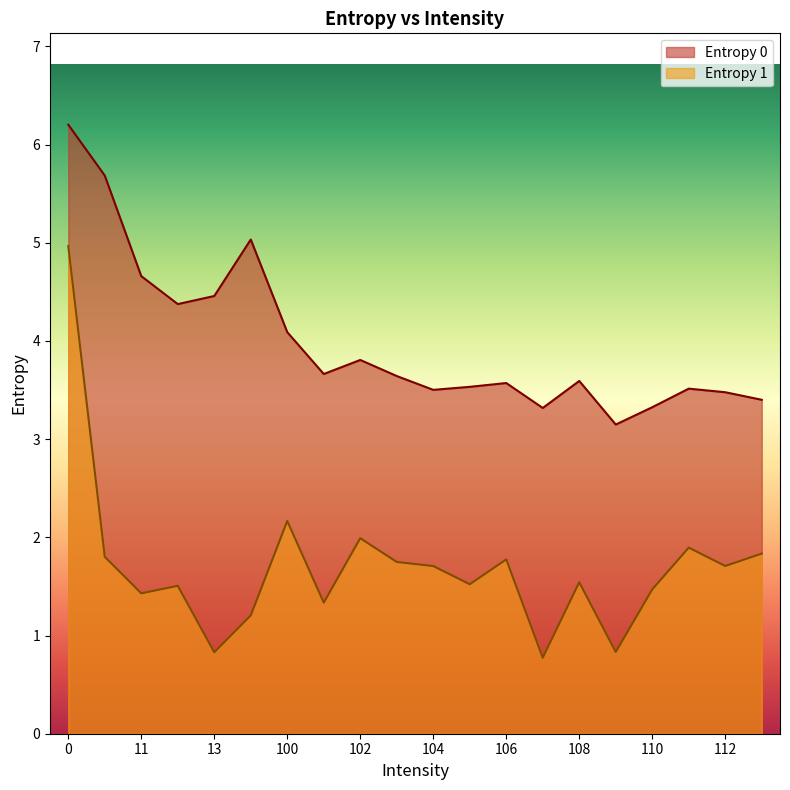

True or false: Entropy 0 and Entropy 1 cross at least once.

False